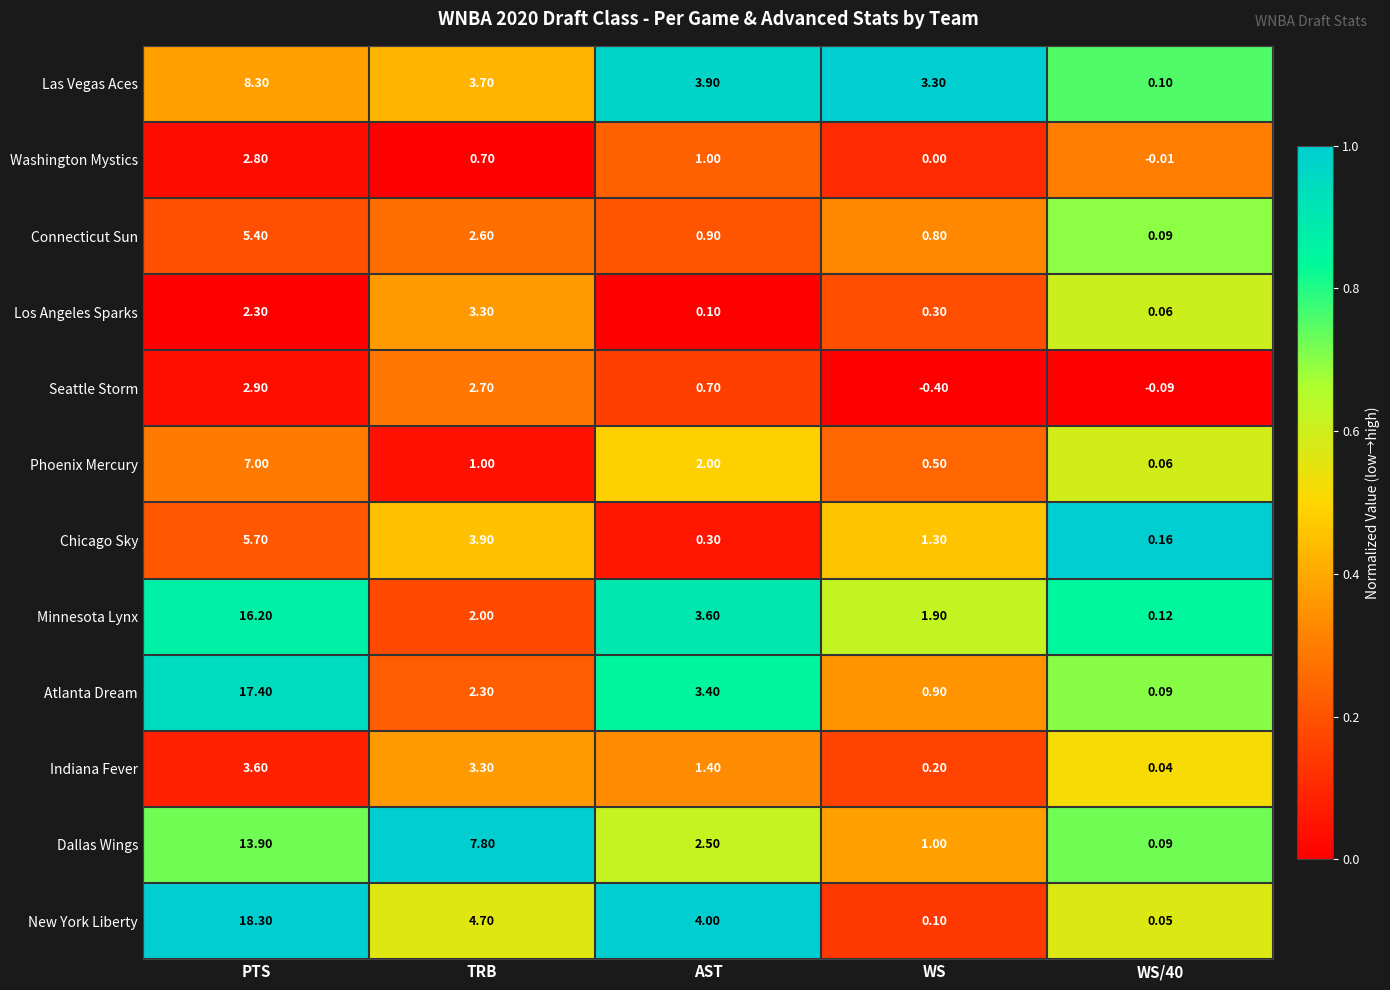

At which label does Minnesota Lynx reach its peak?

PTS